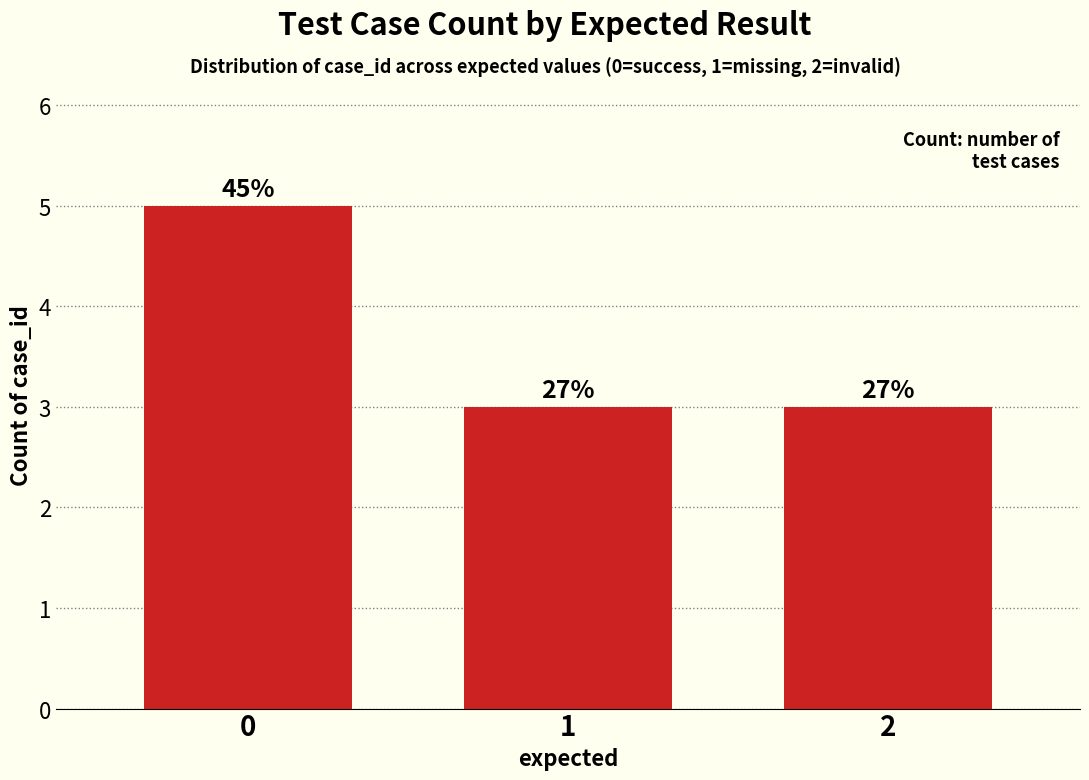

Does the chart contain any negative values?

No